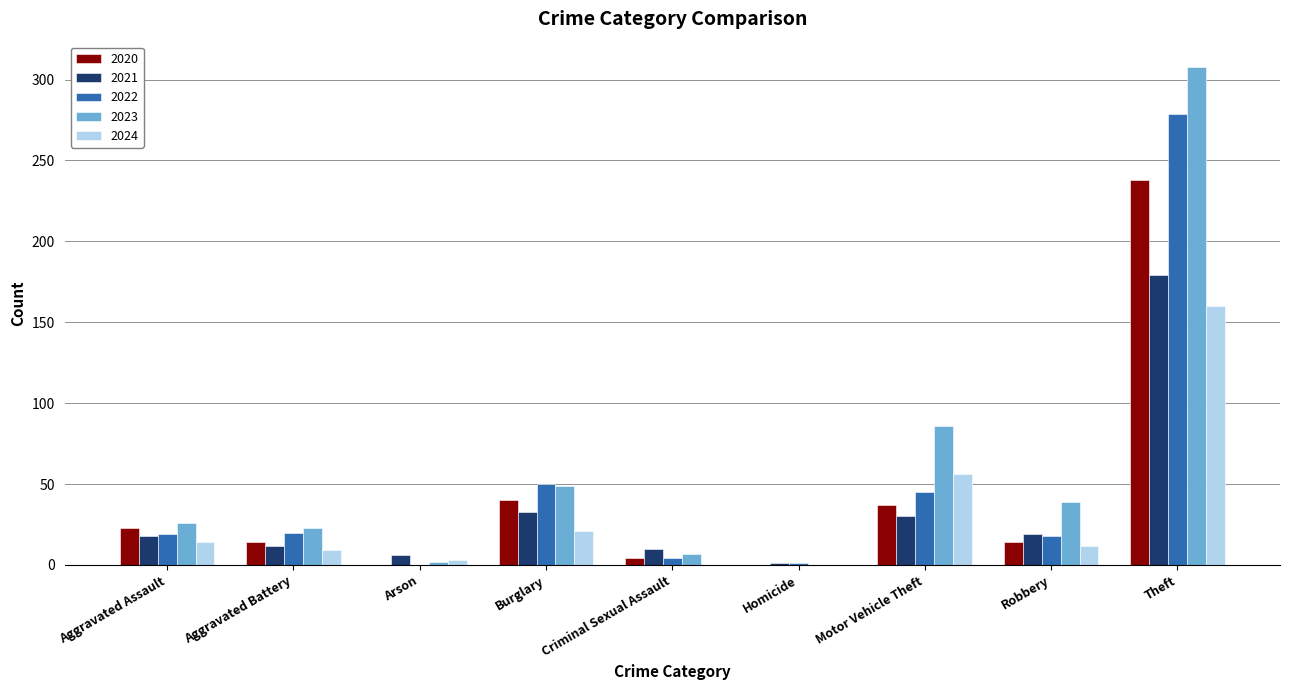

Where is 2021 nearest to the value 90?

Burglary